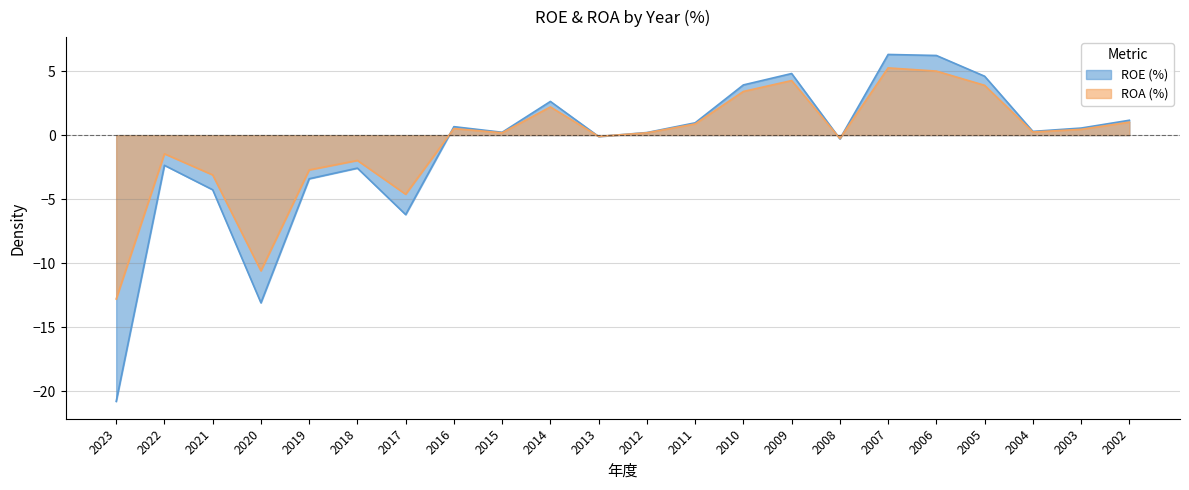

Does the chart display data point markers on the line(s)?

No